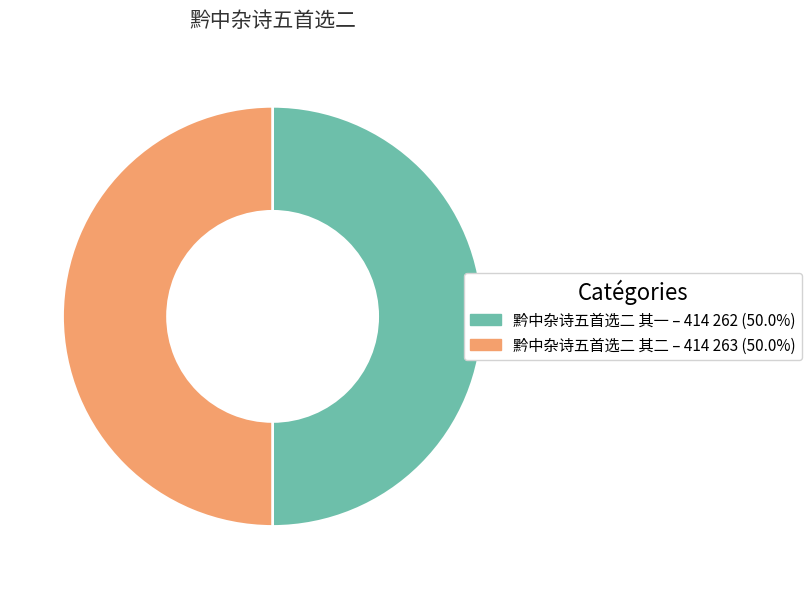

Count the number of slices in the pie.

2